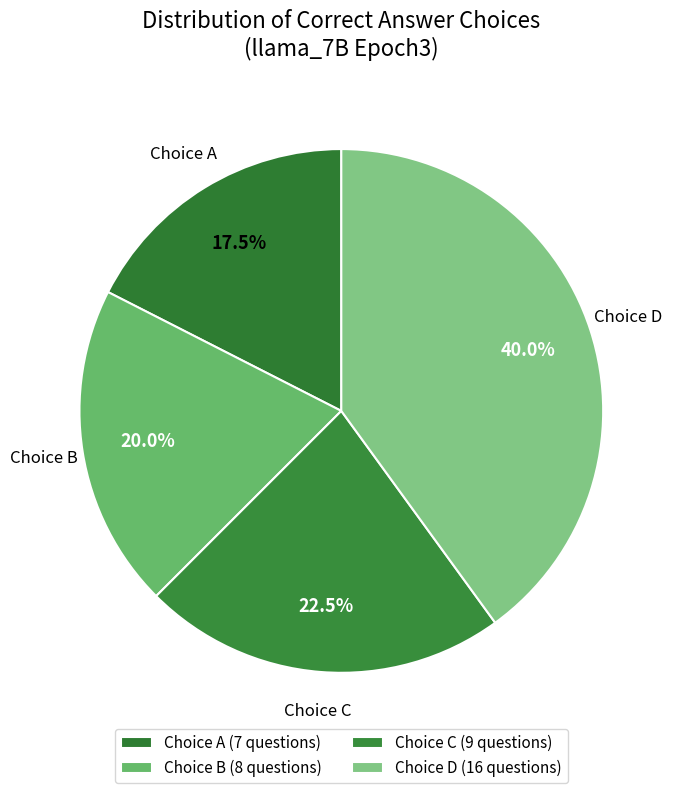

Approximately how many times larger is the value at Choice B compared to Choice D?

0.5